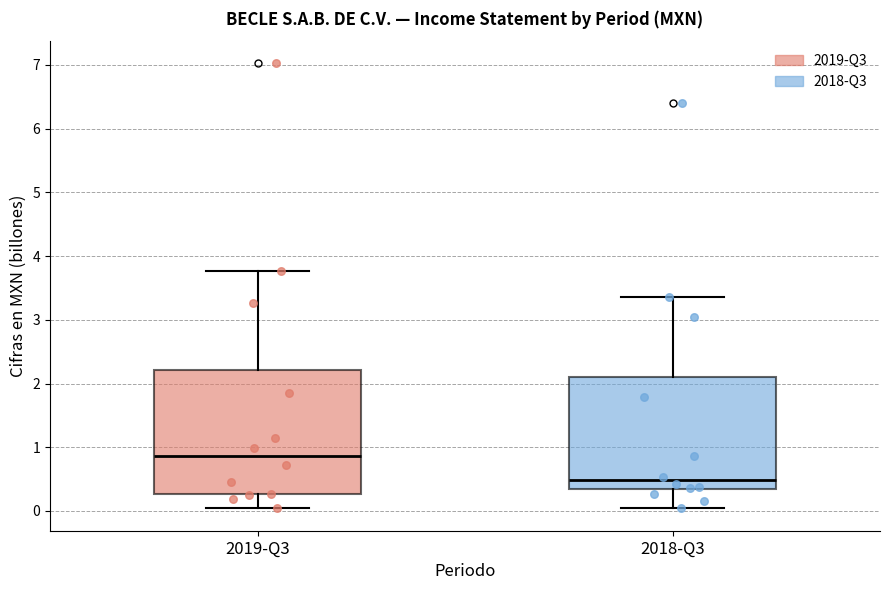

Comparing the boxes themselves (not the whiskers), which one is the tallest?

2019-Q3